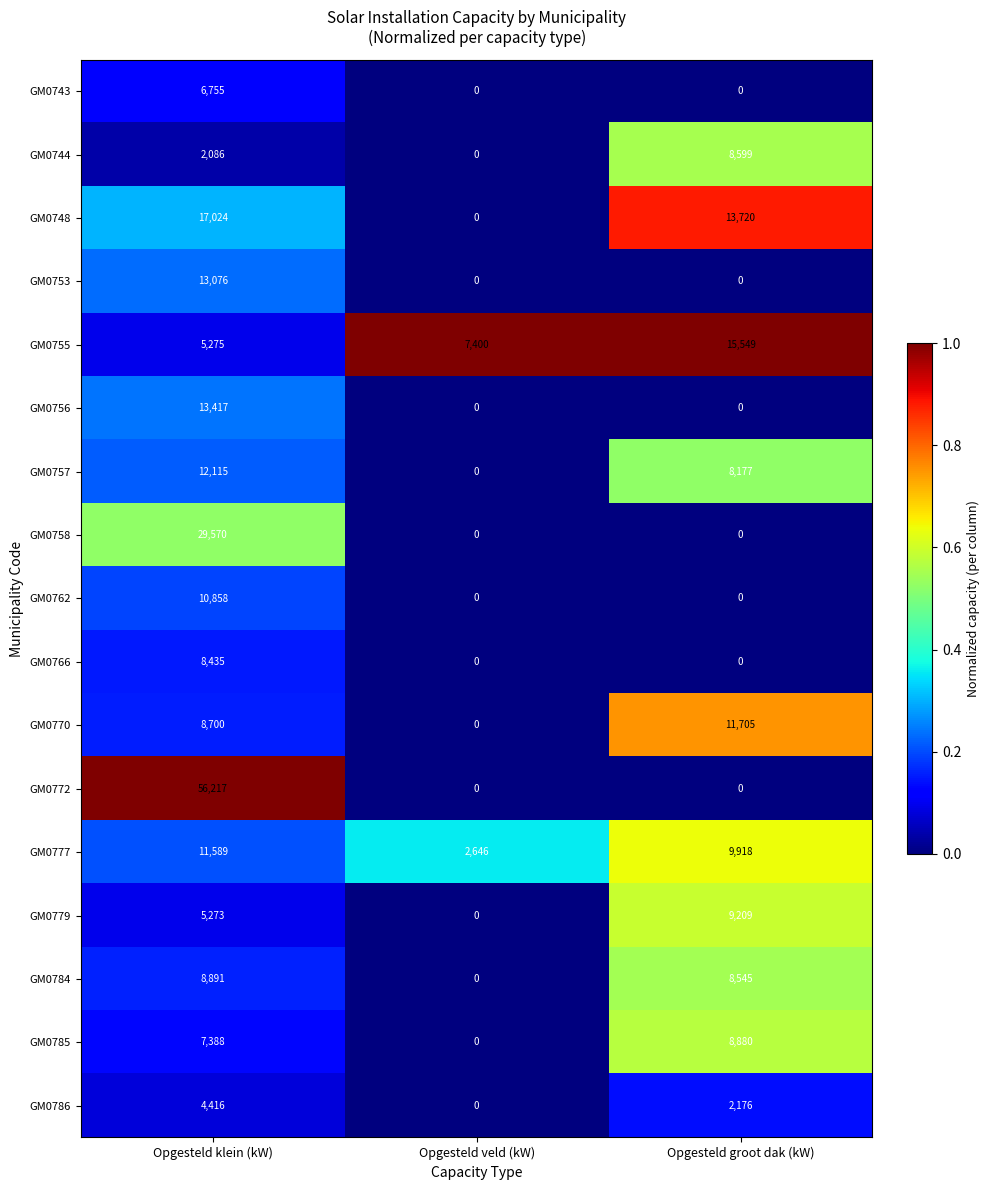

Which category has the highest value in the GM0762 series?

Opgesteld klein (kW)